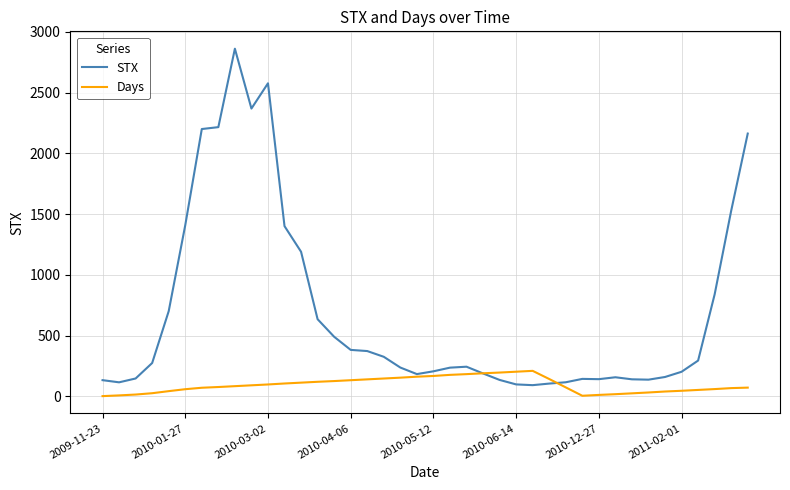

Which series has the largest range (max minus min)?

STX